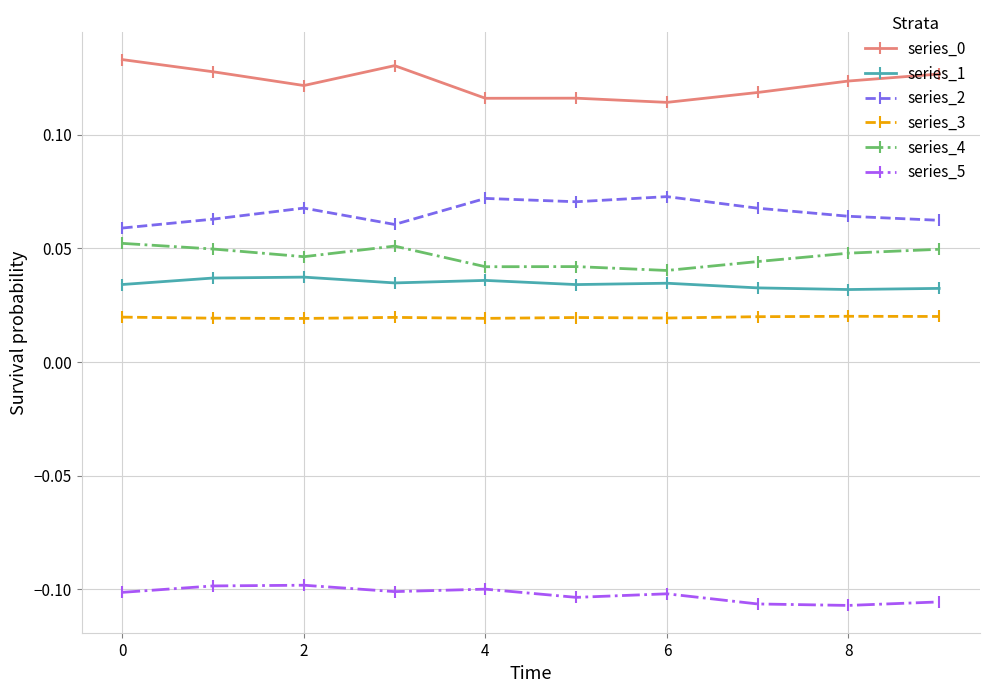

True or false: series_4 and series_5 intersect in this chart.

False